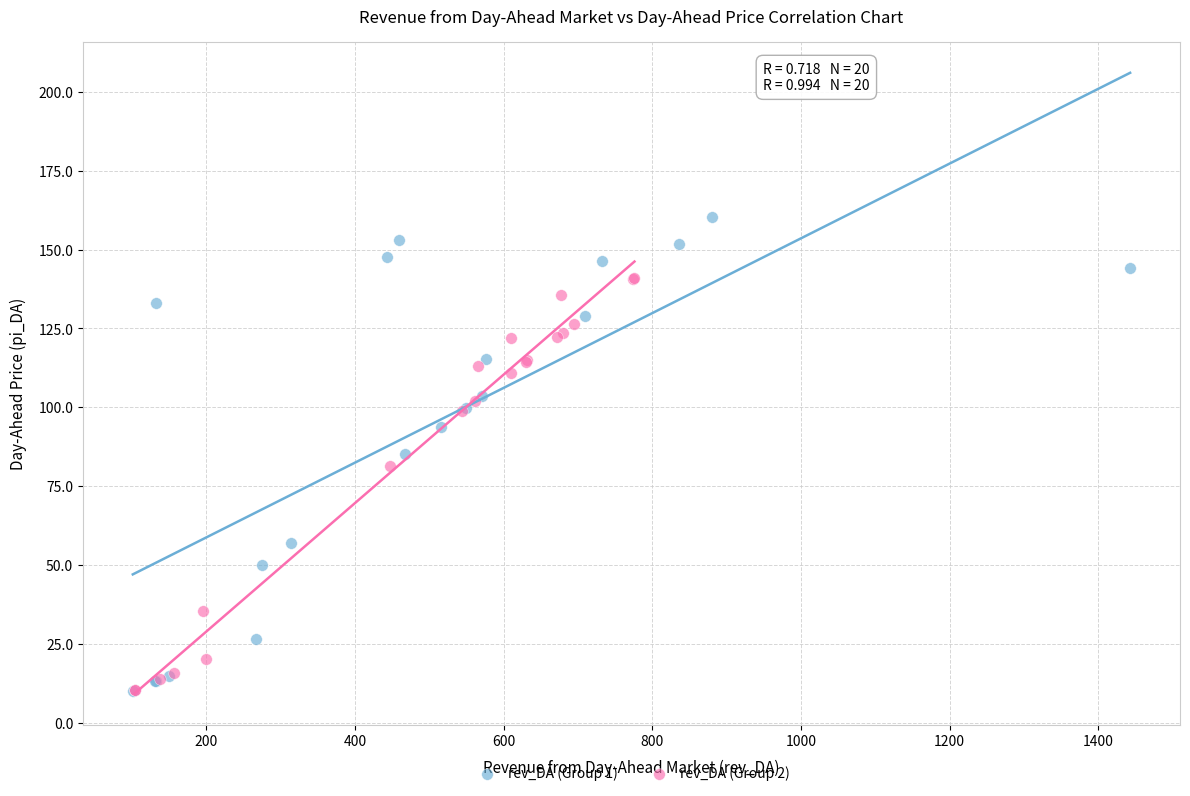

Which series reaches the maximum Y coordinate?

rev_DA (Group 1)